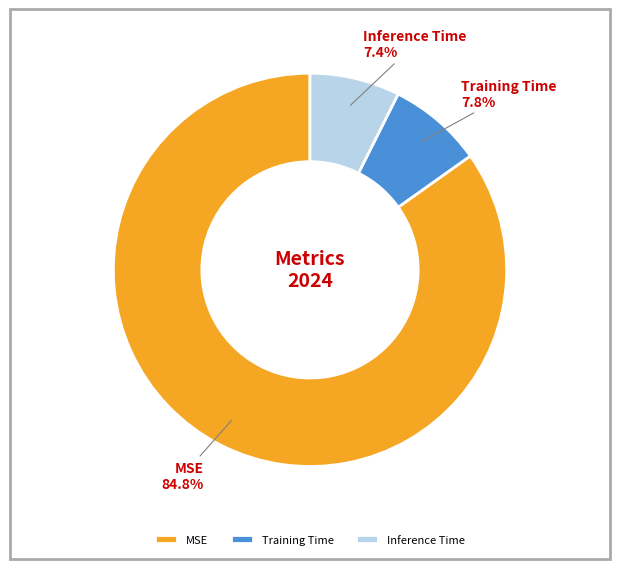

To the nearest percent, what is the difference between the largest and smallest slice percentages?

77%